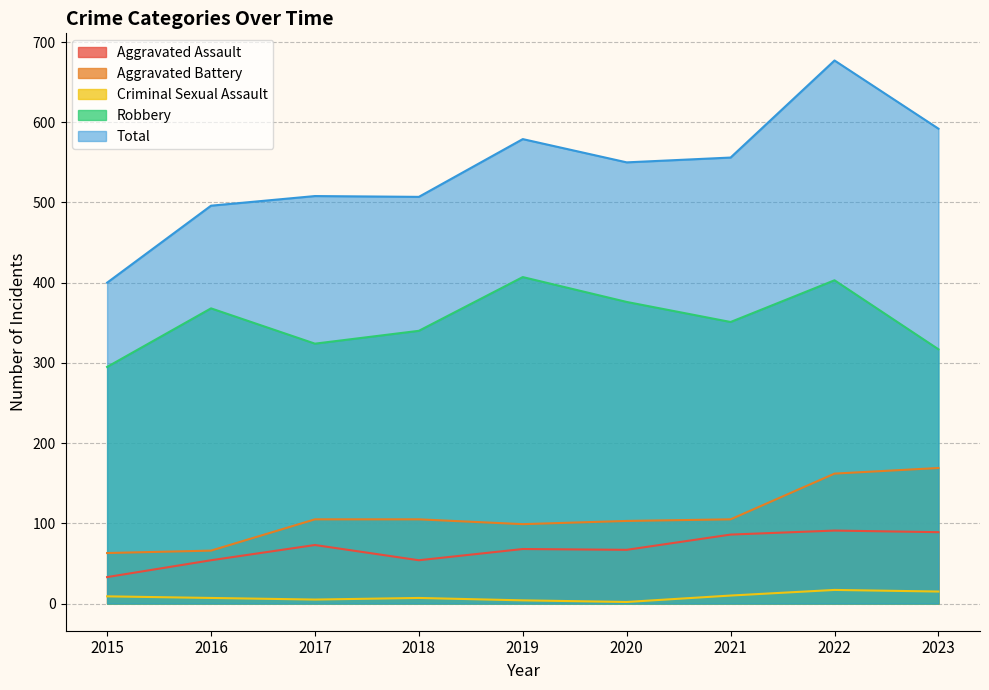

What is the difference between the Robbery values at 2020 and 2015?

81